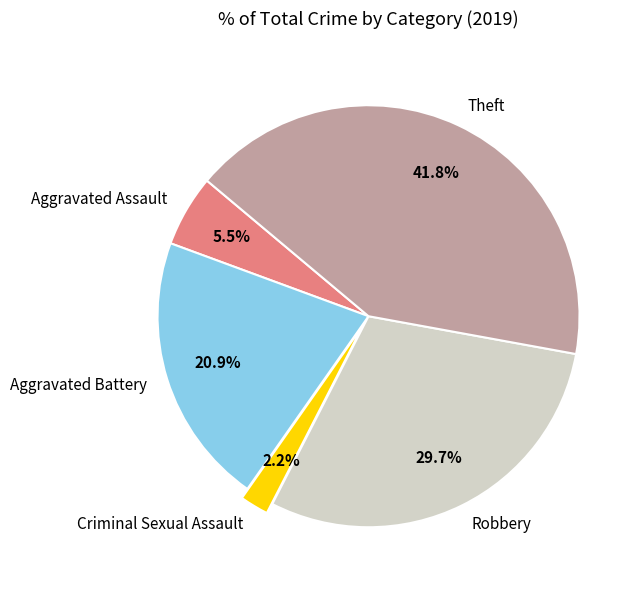

Approximately how many times larger is the value at Aggravated Battery compared to Aggravated Assault?

3.8